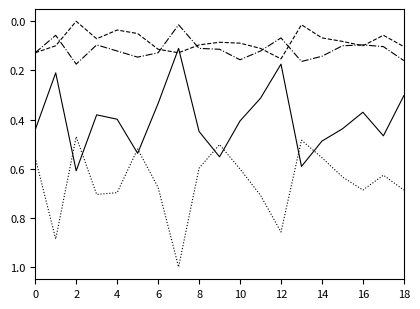

What is the greatest value displayed?

1.0